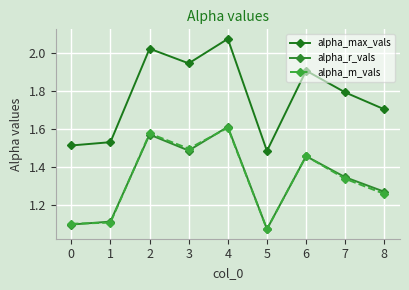

What is the spread (max minus min) of values at 5?

0.4